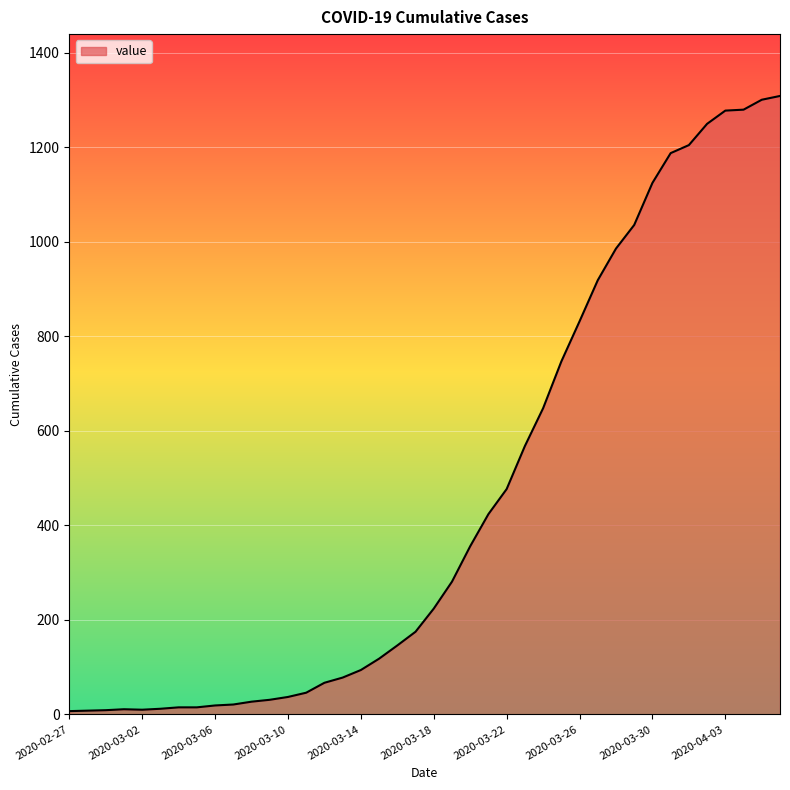

What is the maximum value shown in the chart?

1309